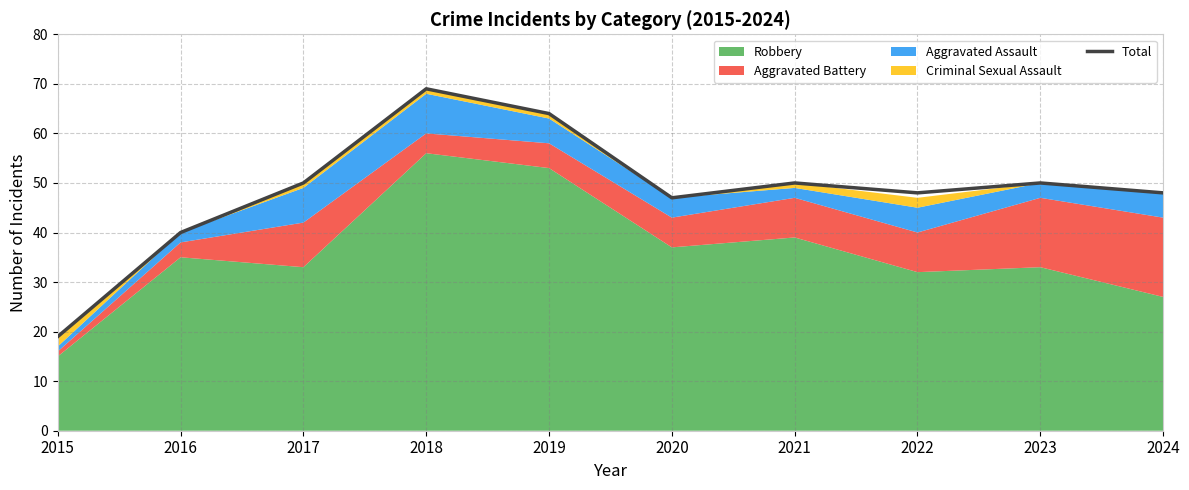

The value at 2020 is 84. True or false?

False